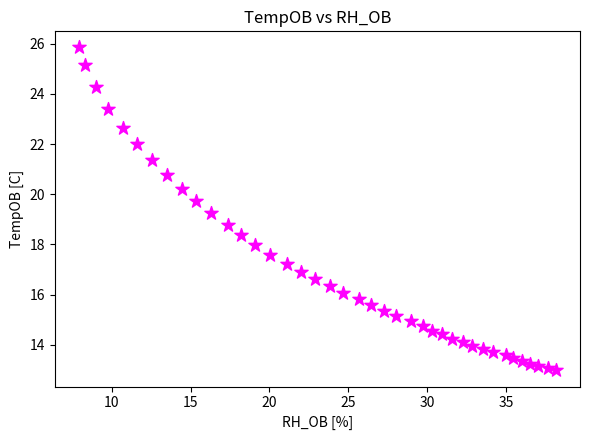

What is the range of Y values (max minus min)?

12.9